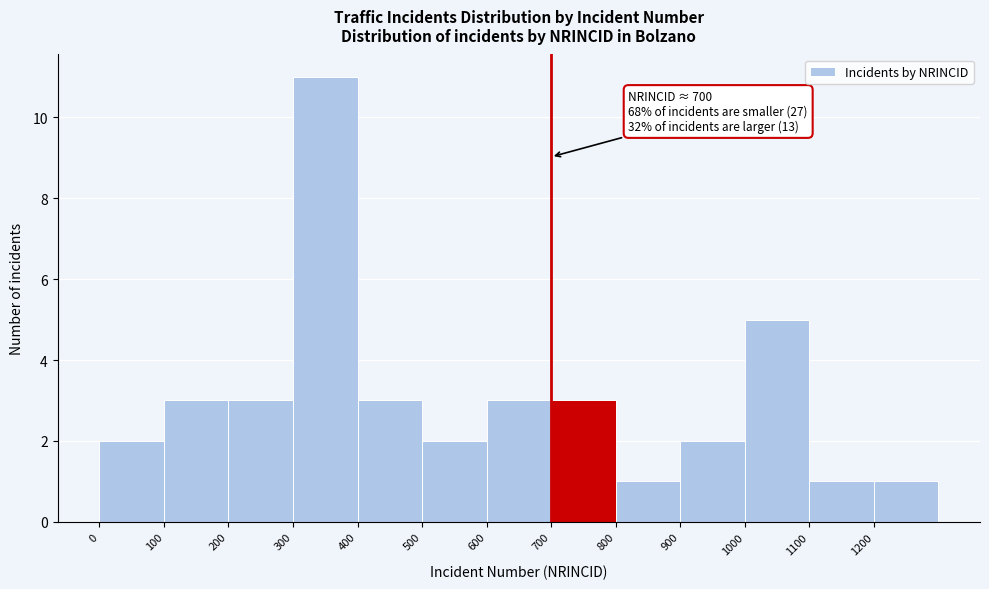

Which range on the x-axis has the tallest bar?

300 to 400